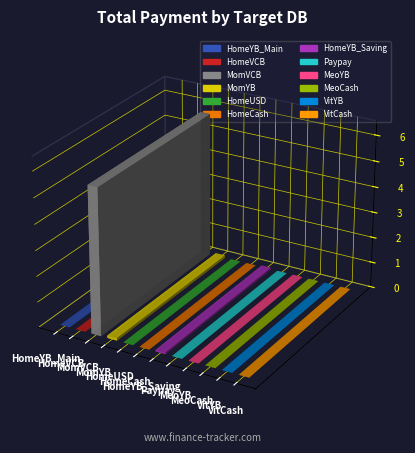

How many categories are shown in the chart?

12